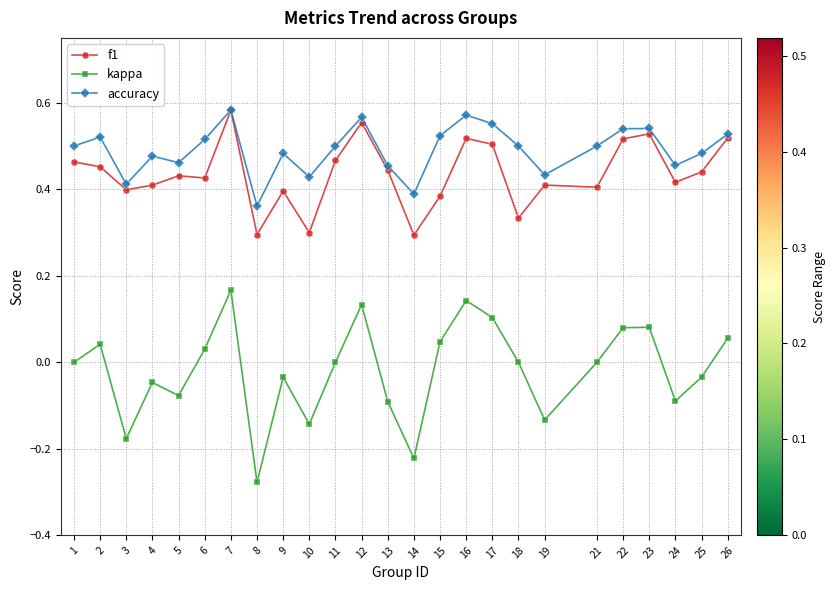

Which series has the largest total across all categories?

accuracy